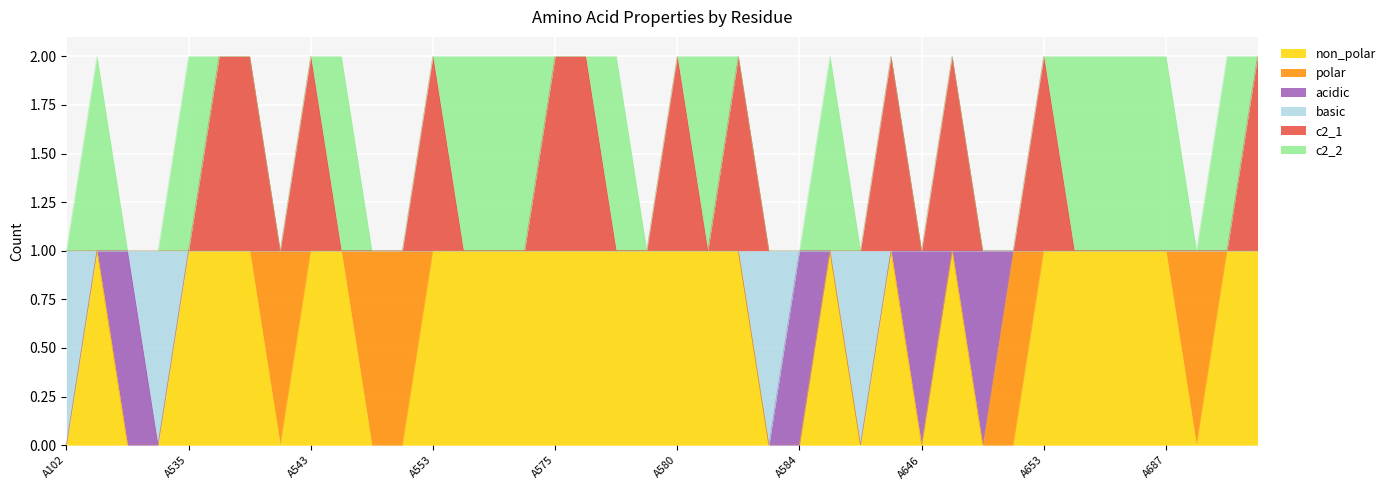

Where is the first local minimum for basic?

A110